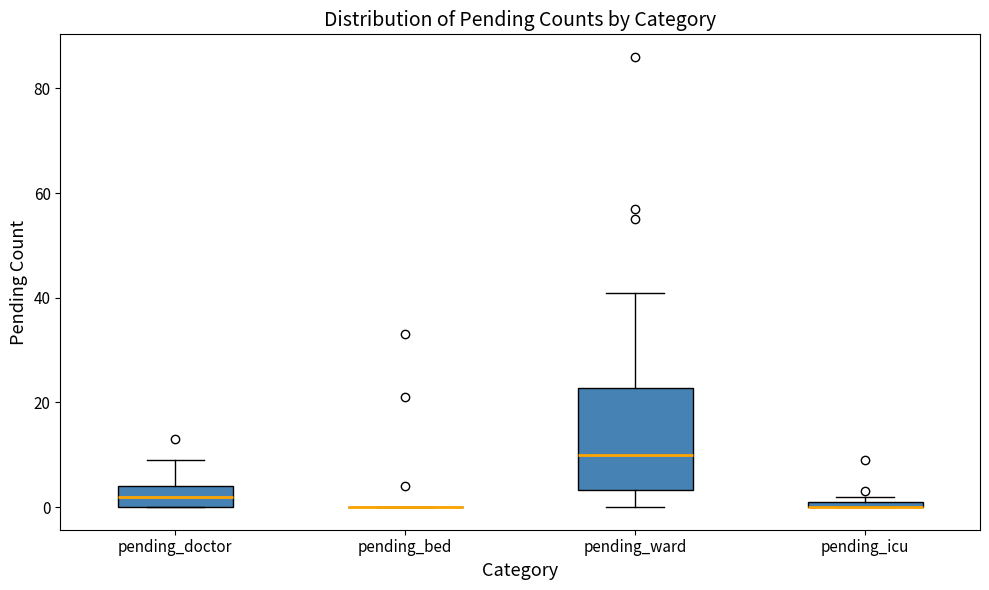

Where does the upper whisker of the box for pending_ward end on the y-axis? The values are not printed on the chart, so give them approximately, as read against the axis.

42